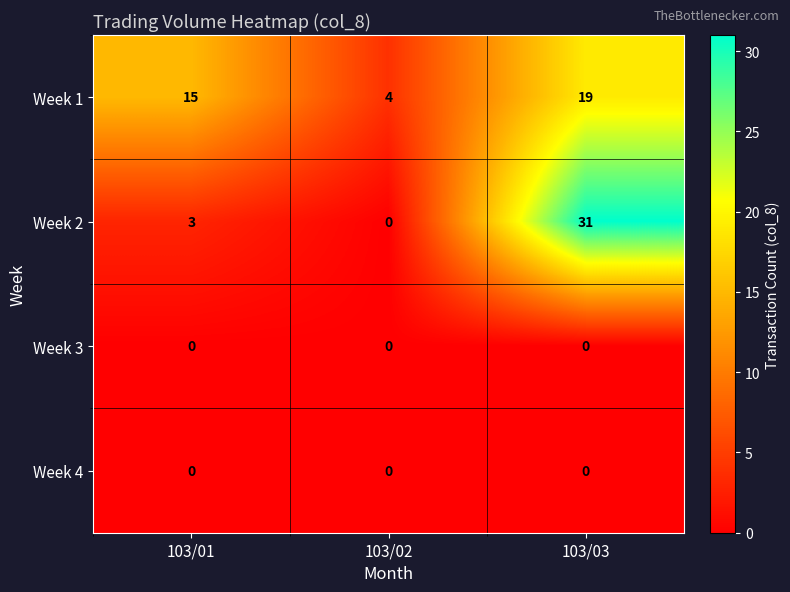

Which series changed the most between 103/01 and 103/03?

Week 2